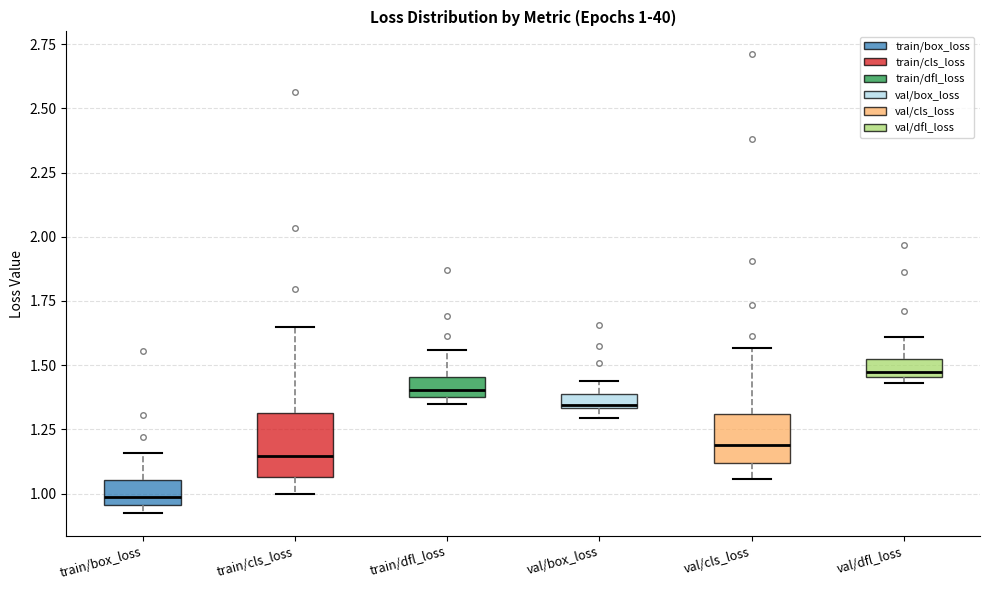

Which box has the highest median line?

val/dfl_loss